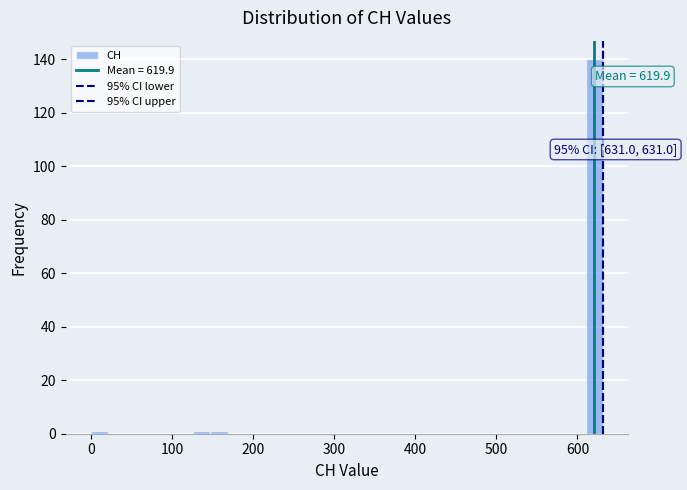

Read against the x-axis, roughly where is the centre of the tallest bar?

620